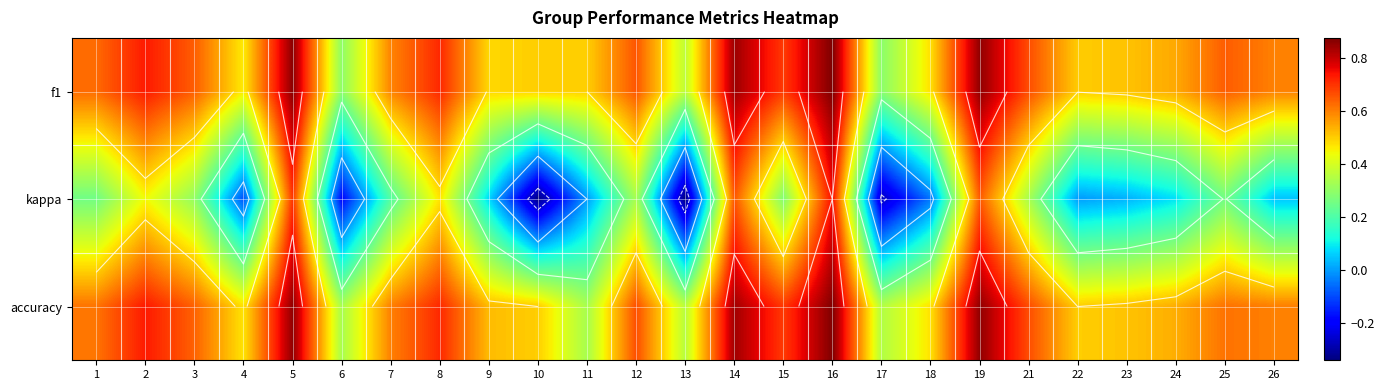

How many distinct data groups are displayed?

3